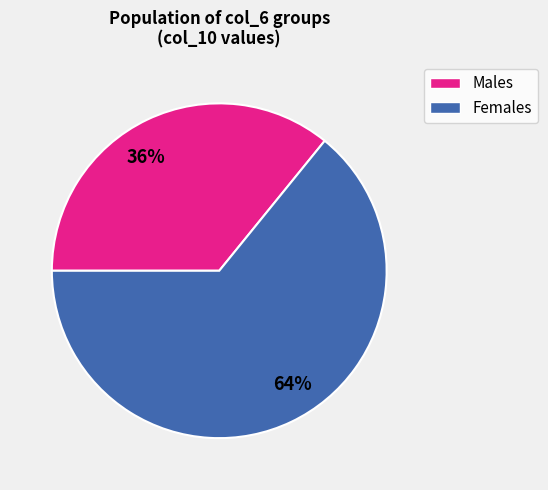

To the nearest percent, what is the average slice percentage?

50%